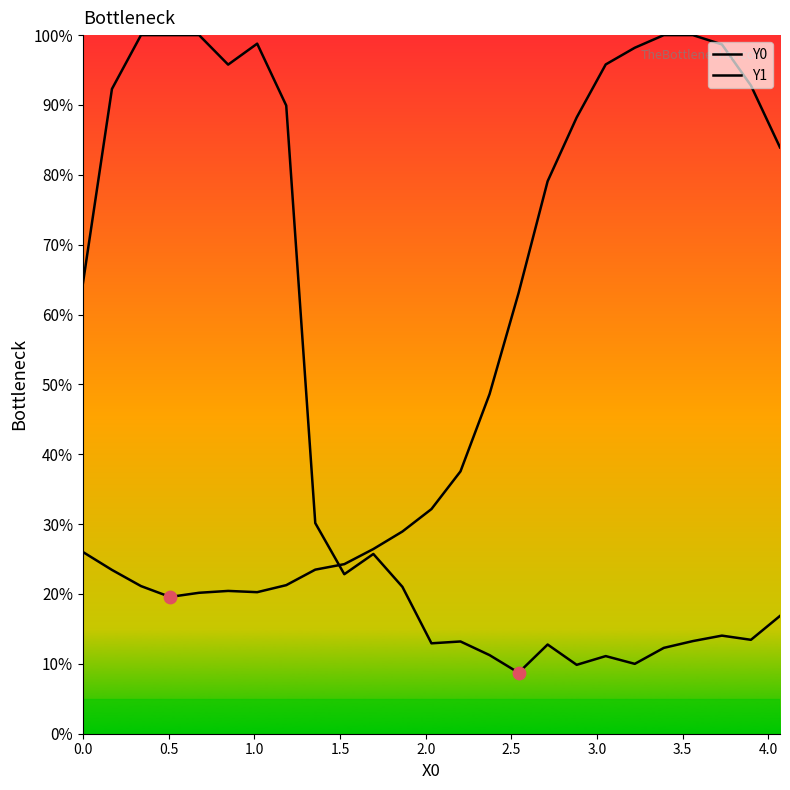

At which category is the sum across all series the highest?

1.0